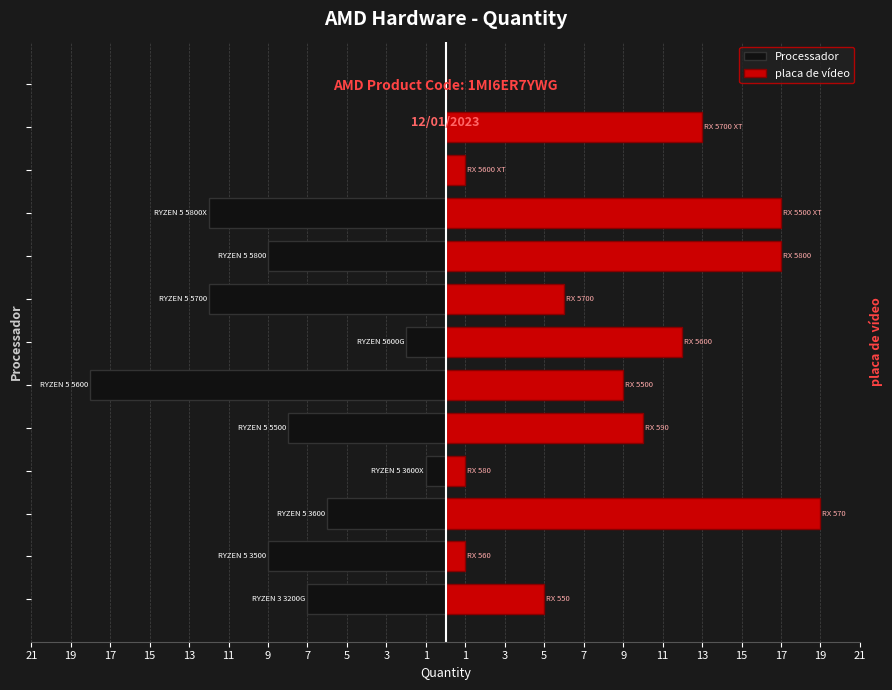

The value of placa de vídeo at 17 is 32. True or false?

False